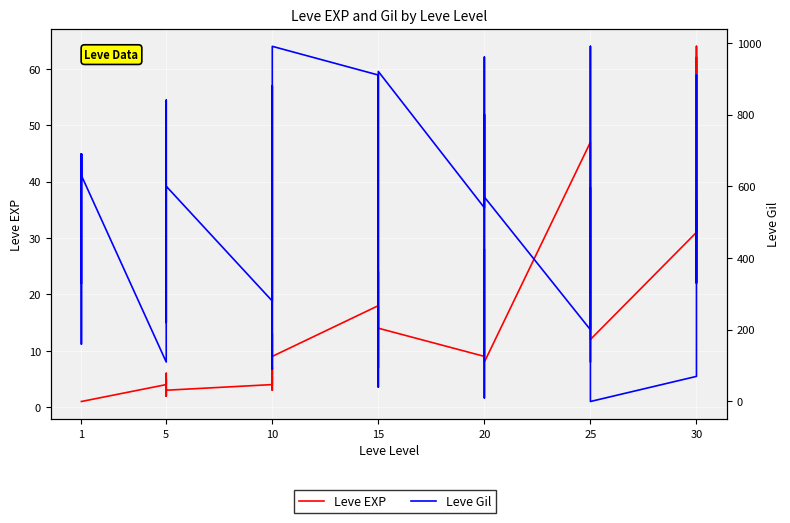

True or false: Leve EXP has more than 2 interior local peaks.

True